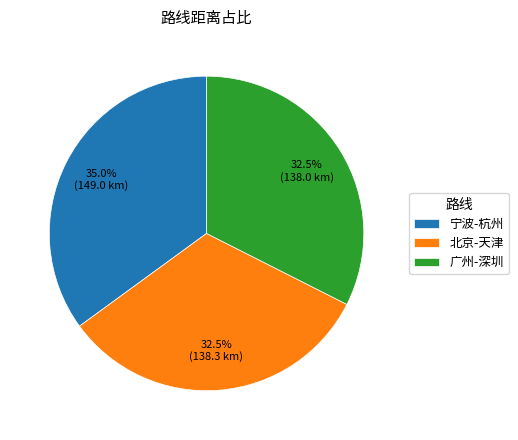

Is 宁波-杭州 the majority of the pie?

No